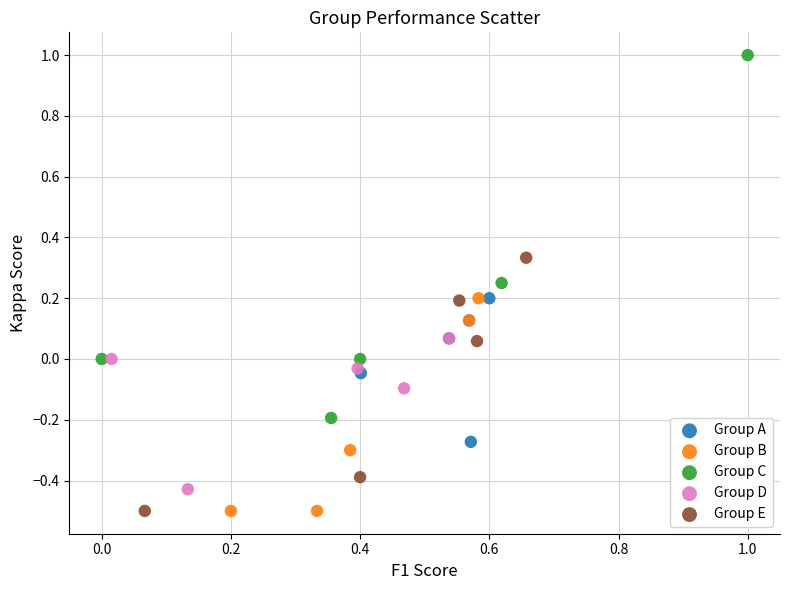

Which series reaches the maximum Y coordinate?

Group C